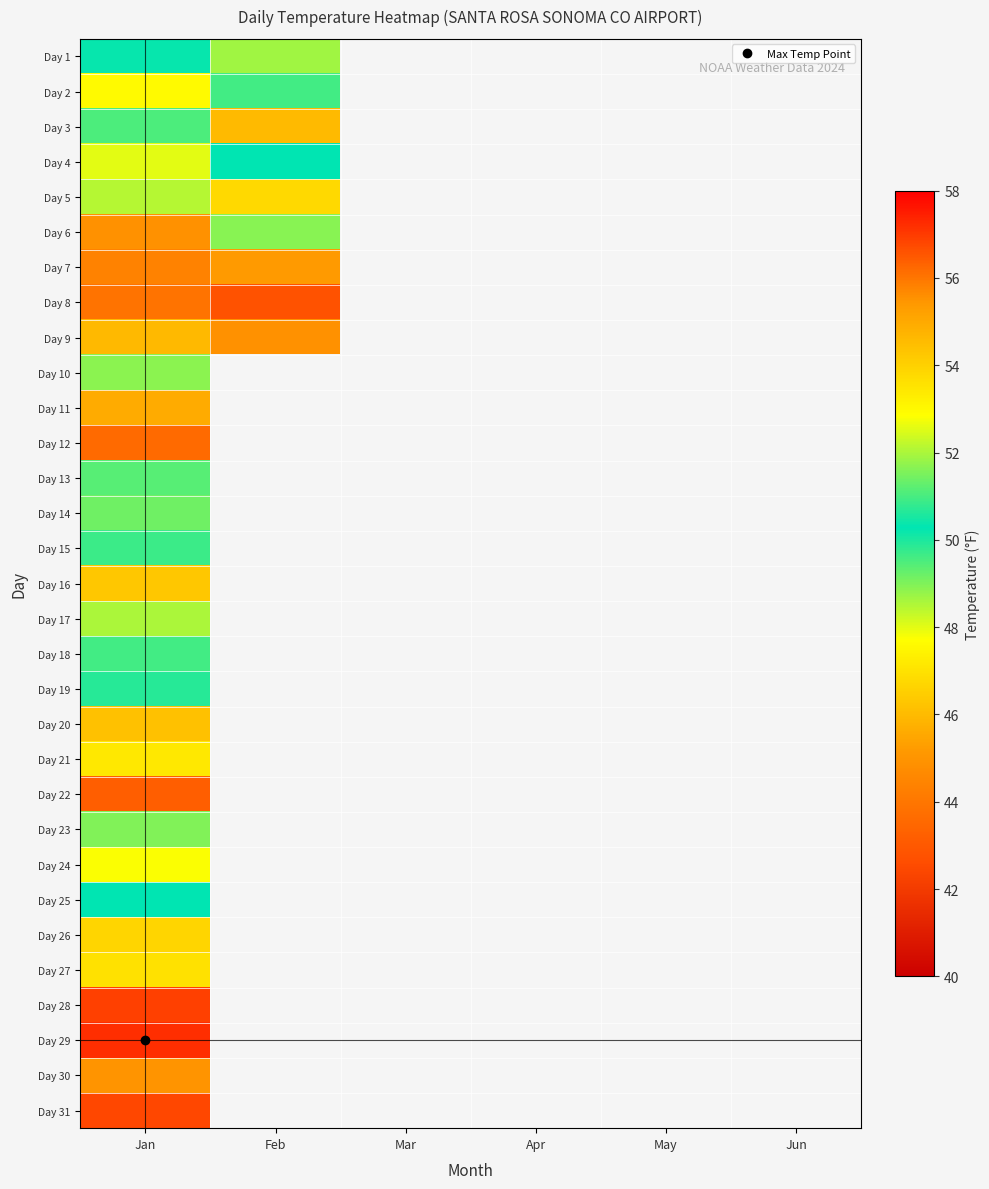

Count the number of data series in this chart.

31